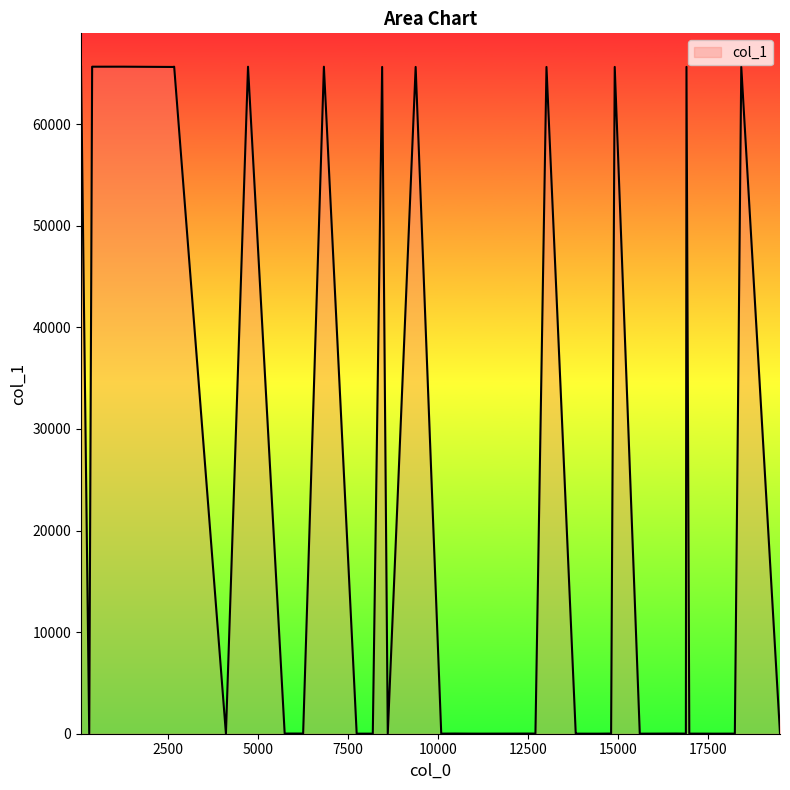

What is the difference between the maximum and minimum values?

65644